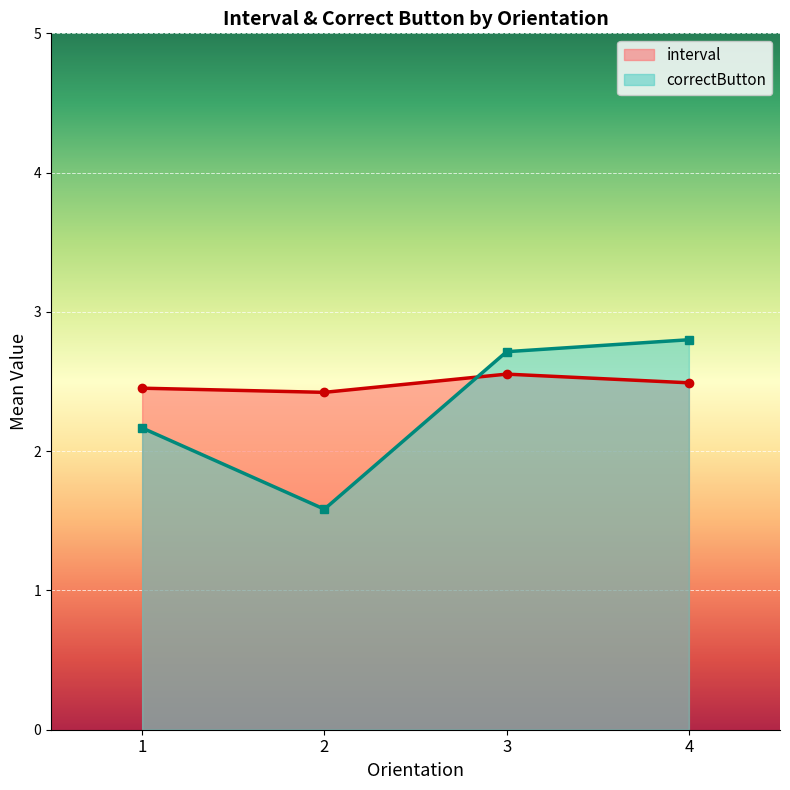

Reading left to right, what are all the values shown in this chart?

interval: 1=2.5	2=2.4	3=2.6	4=2.5
correctButton: 1=2.2	2=1.6	3=2.7	4=2.8